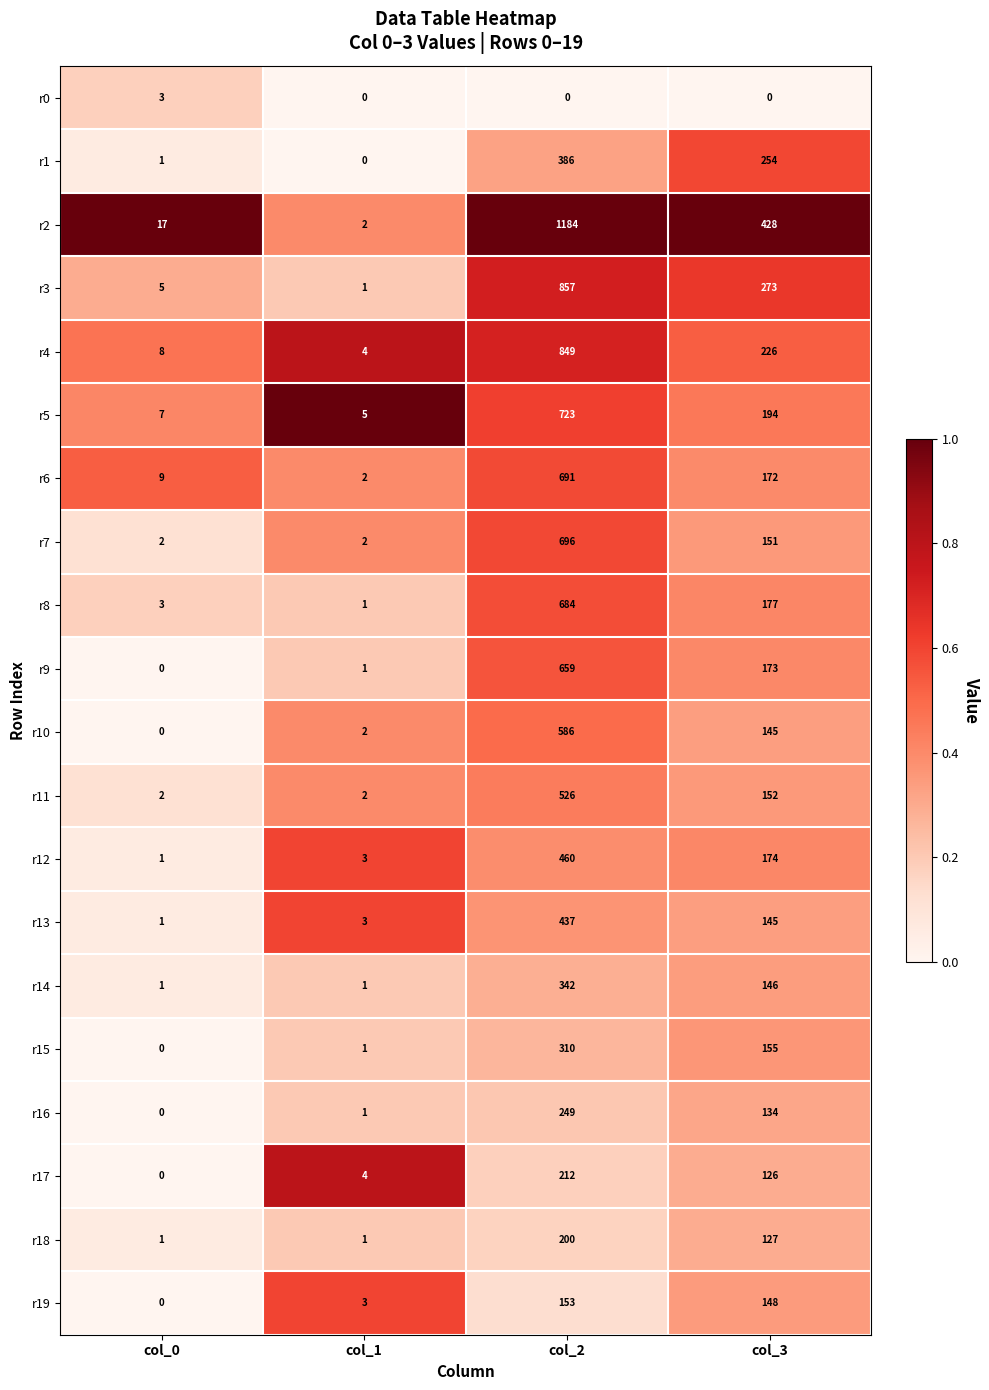

What is the total value across all series at col_0?

61